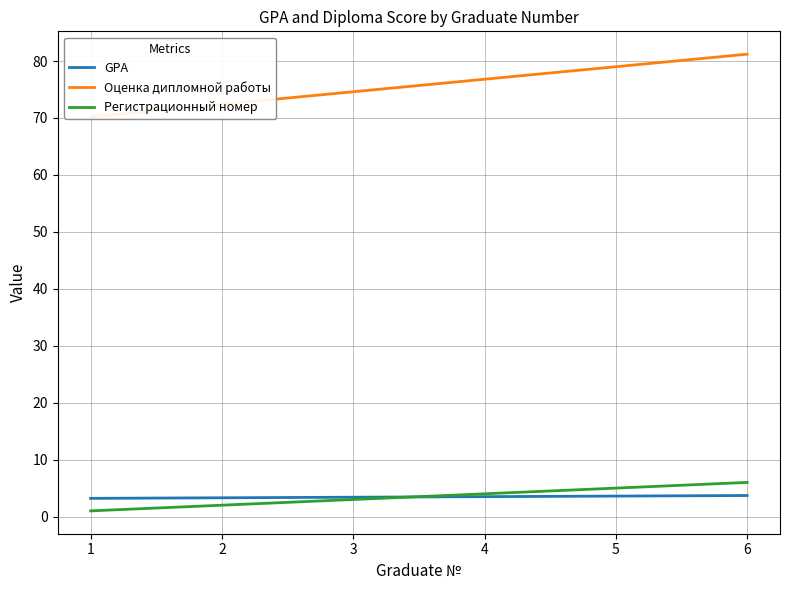

How many data points in Оценка дипломной работы are above 76?

3